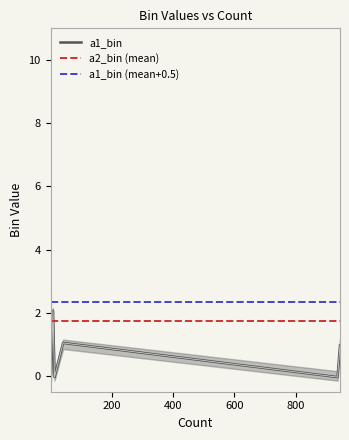

At which label is a1_bin closest to 5?

1